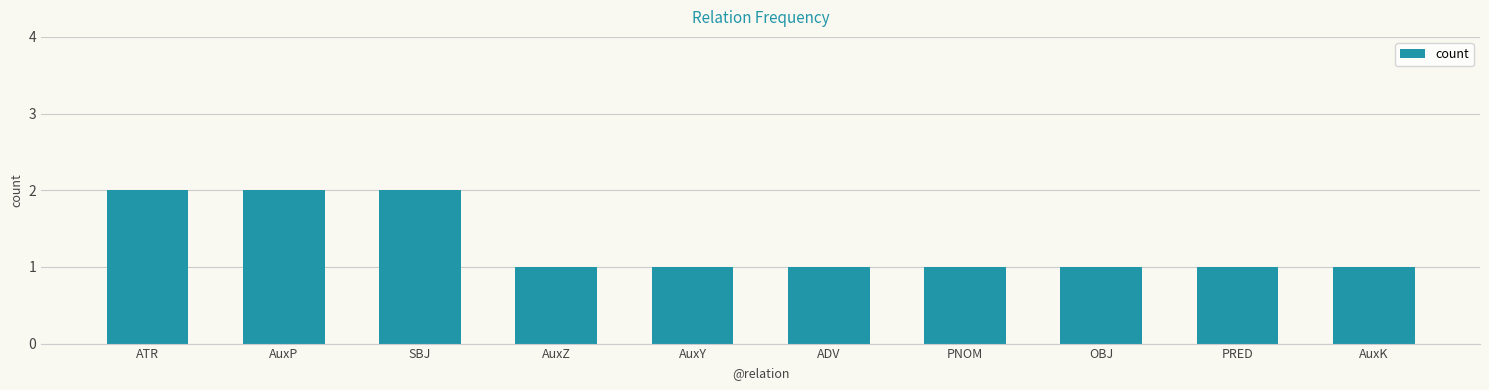

What is the ratio of the value at PRED to the value at ADV?

1.0